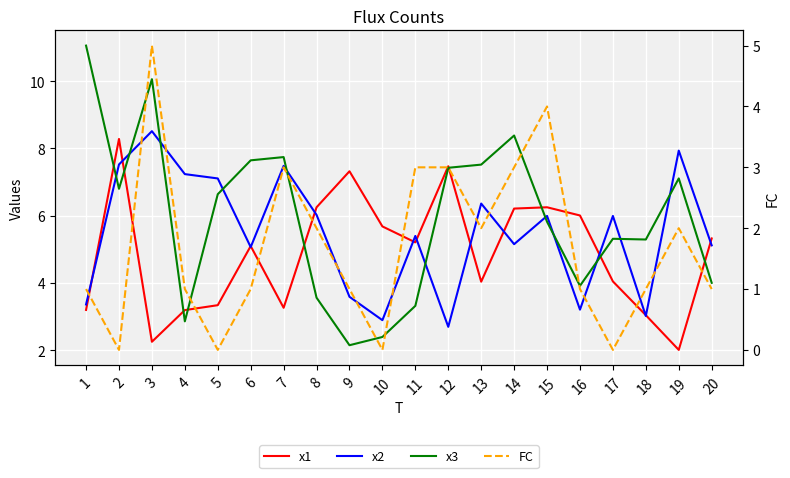

How many interior local valleys does the x1 series have?

5